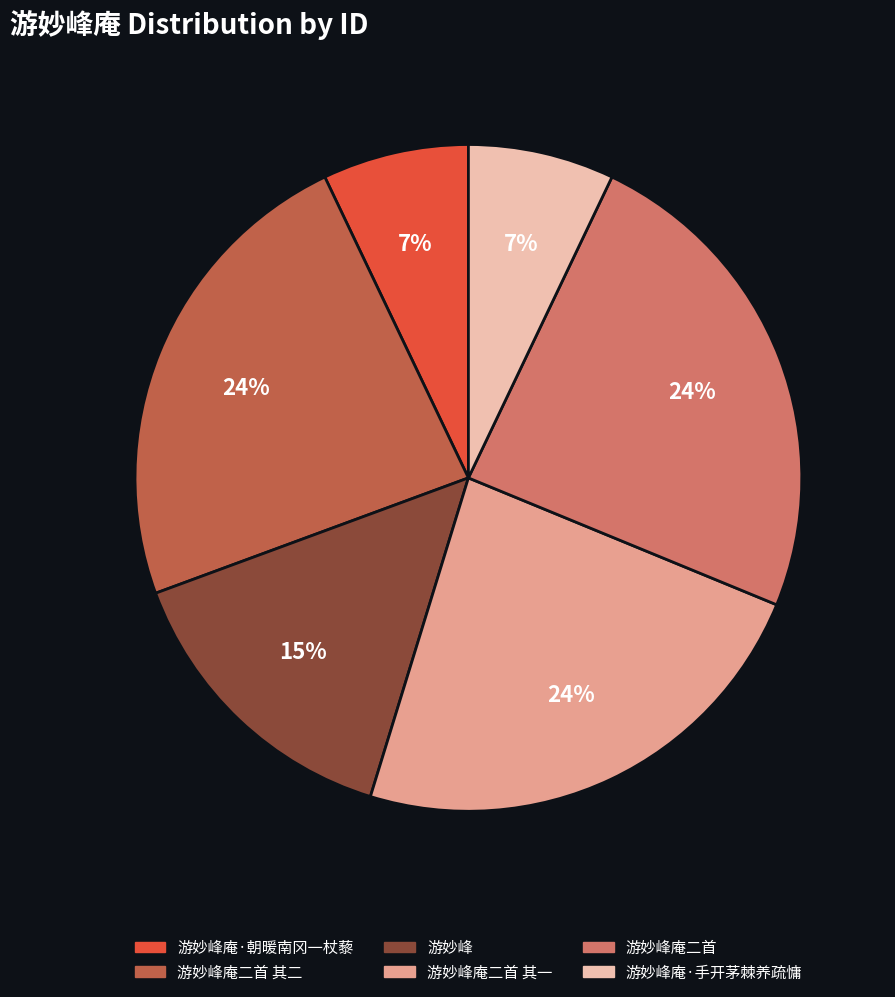

Is there a majority slice in this chart?

No